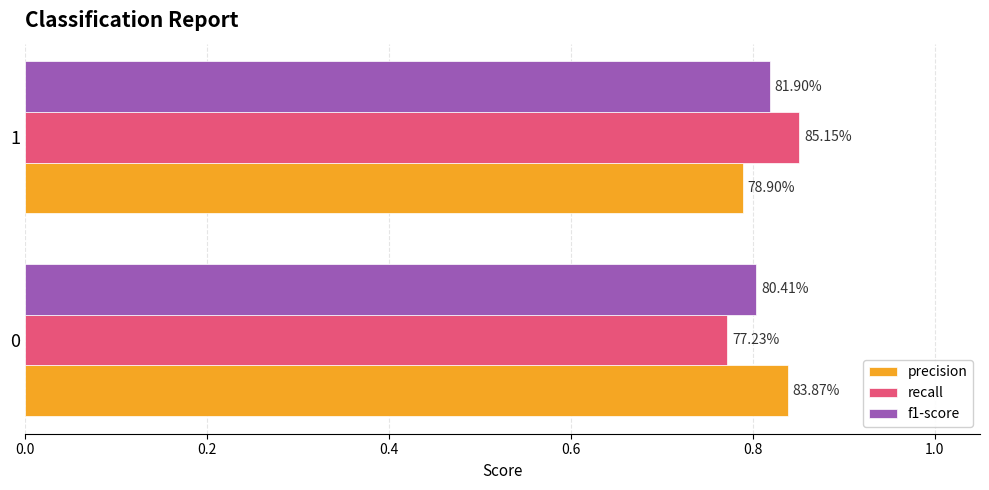

What are all the series names shown in the legend?

precision, recall, f1-score